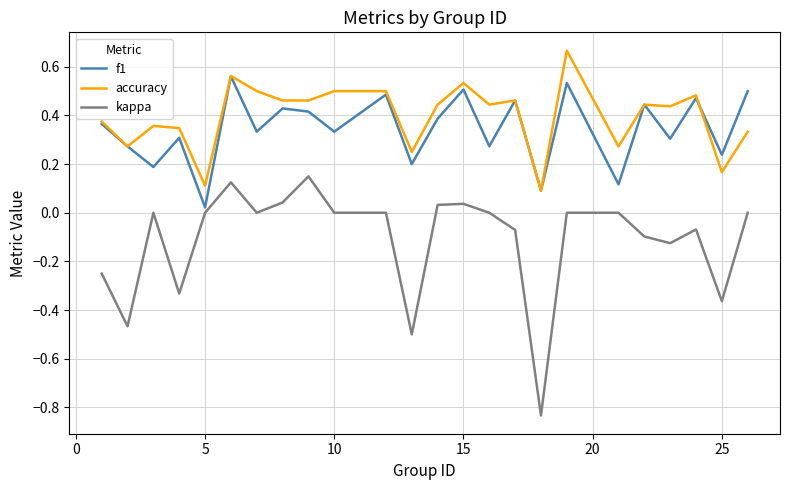

In f1, how many points are higher than both neighbors (excluding endpoints)?

9